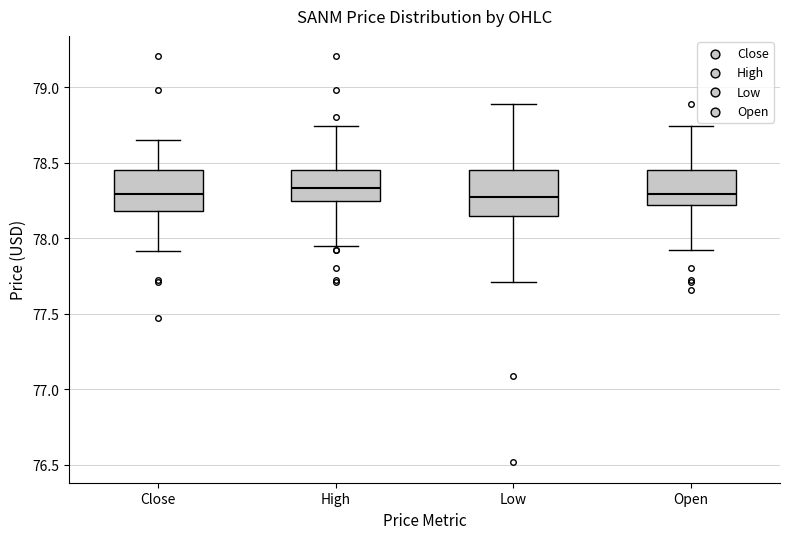

Reading left to right, read every box against the y-axis: the position of its median line, the range the box covers, and the ends of its whiskers. The values are not printed on the chart, so give them approximately, as read against the axis.

Close: median 78.30, box 78.20 to 78.45, whiskers 77.90 to 78.65
High: median 78.35, box 78.25 to 78.45, whiskers 77.95 to 78.75
Low: median 78.25, box 78.15 to 78.45, whiskers 77.70 to 78.90
Open: median 78.30, box 78.20 to 78.45, whiskers 77.90 to 78.75